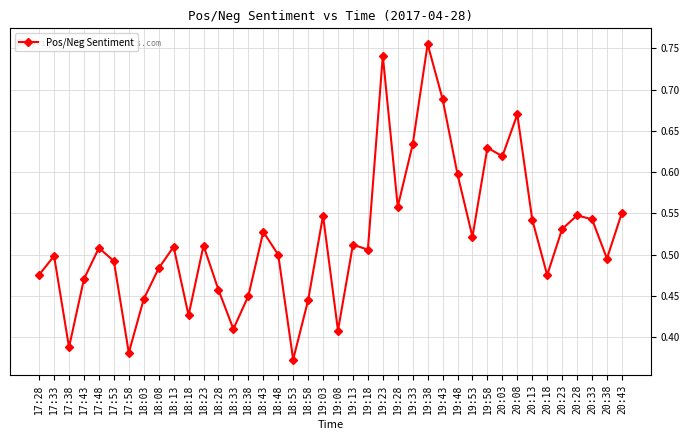

At which label is the value closest to 0?

18:53